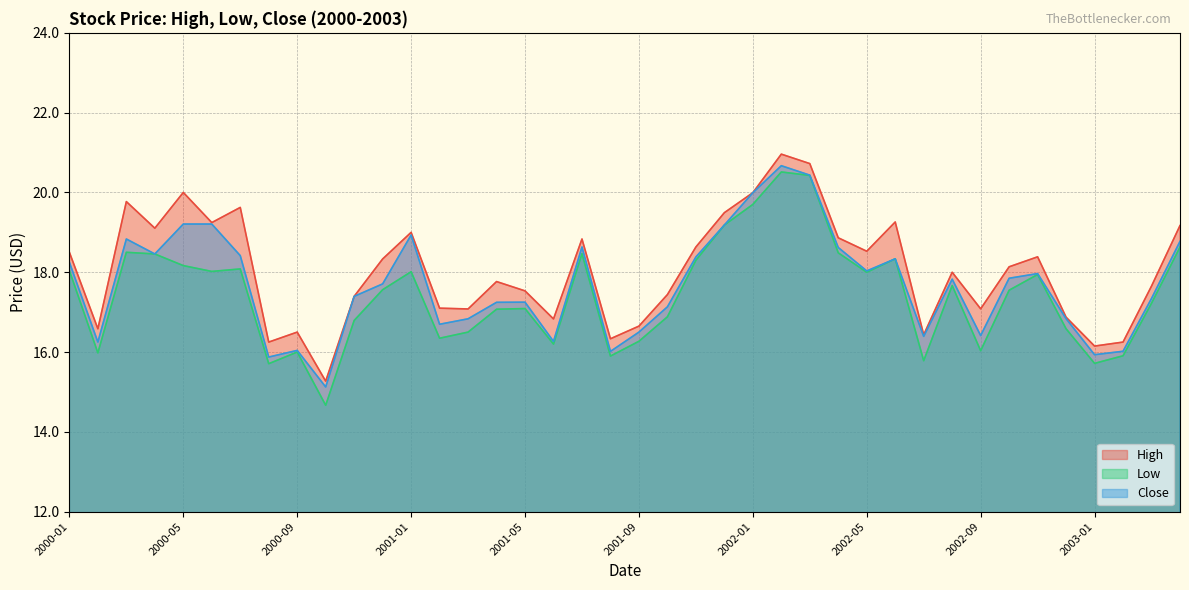

Reading left to right, extract all data points from this chart.

High: 2000-01=18.5	2000-02=16.6	2000-03=19.8	2000-04=19.1	2000-05=20.0	2000-06=19.2	2000-07=19.6	2000-08=16.2	2000-09=16.5	2000-10=15.3	2000-11=17.4	2000-12=18.3	2001-01=19.0	2001-02=17.1	2001-03=17.1	2001-04=17.8	2001-05=17.5	2001-06=16.8	2001-07=18.8	2001-08=16.3	2001-09=16.6	2001-10=17.4	2001-11=18.6	2001-12=19.5	2002-01=20.0	2002-02=21.0	2002-03=20.7	2002-04=18.9	2002-05=18.5	2002-06=19.3	2002-07=16.4	2002-08=18.0	2002-09=17.1	2002-10=18.1	2002-11=18.4	2002-12=16.9	2003-01=16.1	2003-02=16.2	2003-03=17.7	2003-04=19.2
Low: 2000-01=18.0	2000-02=16.0	2000-03=18.5	2000-04=18.5	2000-05=18.2	2000-06=18.0	2000-07=18.1	2000-08=15.7	2000-09=16.0	2000-10=14.7	2000-11=16.8	2000-12=17.6	2001-01=18.0	2001-02=16.3	2001-03=16.5	2001-04=17.1	2001-05=17.1	2001-06=16.2	2001-07=18.5	2001-08=15.9	2001-09=16.3	2001-10=16.9	2001-11=18.3	2001-12=19.2	2002-01=19.7	2002-02=20.5	2002-03=20.4	2002-04=18.5	2002-05=18.0	2002-06=18.3	2002-07=15.8	2002-08=17.7	2002-09=16.0	2002-10=17.5	2002-11=17.9	2002-12=16.6	2003-01=15.7	2003-02=15.9	2003-03=17.2	2003-04=18.6
Close: 2000-01=18.2	2000-02=16.2	2000-03=18.8	2000-04=18.5	2000-05=19.2	2000-06=19.2	2000-07=18.4	2000-08=15.9	2000-09=16.0	2000-10=15.1	2000-11=17.4	2000-12=17.7	2001-01=18.9	2001-02=16.7	2001-03=16.8	2001-04=17.2	2001-05=17.2	2001-06=16.3	2001-07=18.6	2001-08=16.0	2001-09=16.5	2001-10=17.1	2001-11=18.4	2001-12=19.2	2002-01=20.0	2002-02=20.7	2002-03=20.4	2002-04=18.6	2002-05=18.0	2002-06=18.3	2002-07=16.4	2002-08=17.8	2002-09=16.4	2002-10=17.9	2002-11=18.0	2002-12=16.8	2003-01=15.9	2003-02=16.0	2003-03=17.3	2003-04=18.8